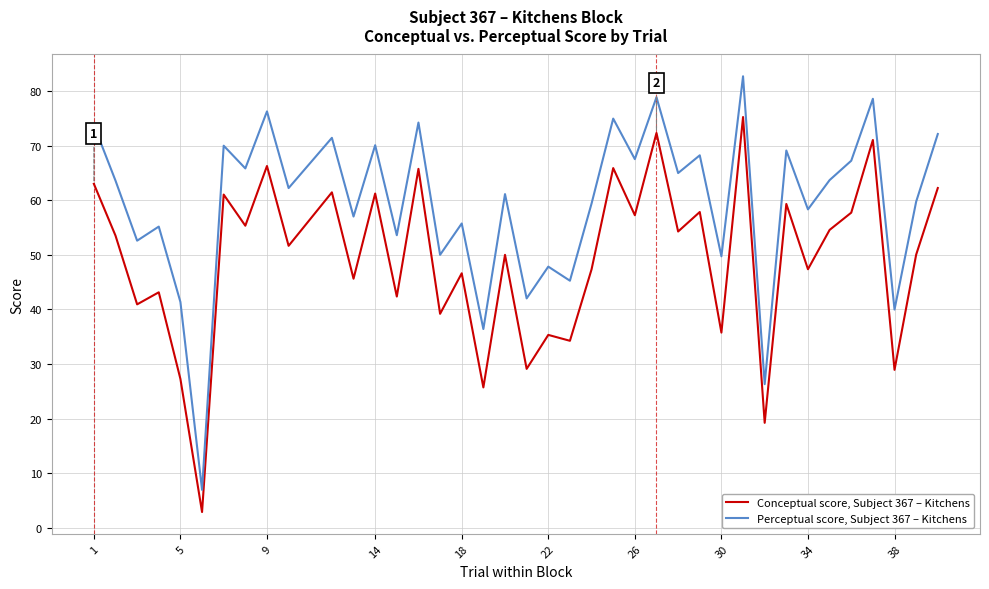

List the series in order of their peak value, lowest first.

Conceptual score, Subject 367 – Kitchens, Perceptual score, Subject 367 – Kitchens